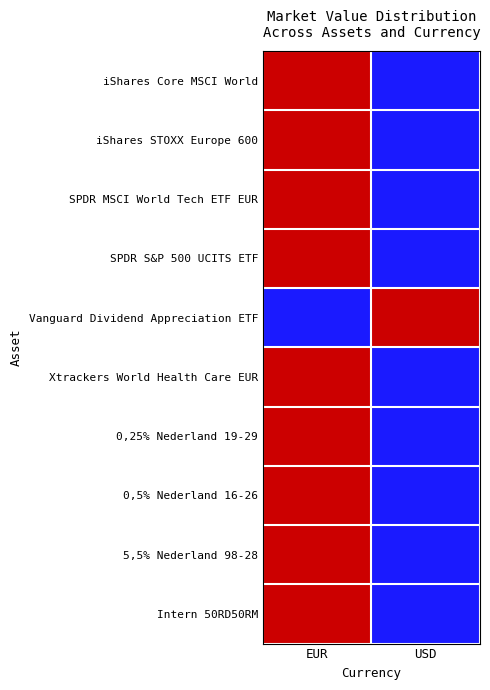

How many data points does each series have?

2